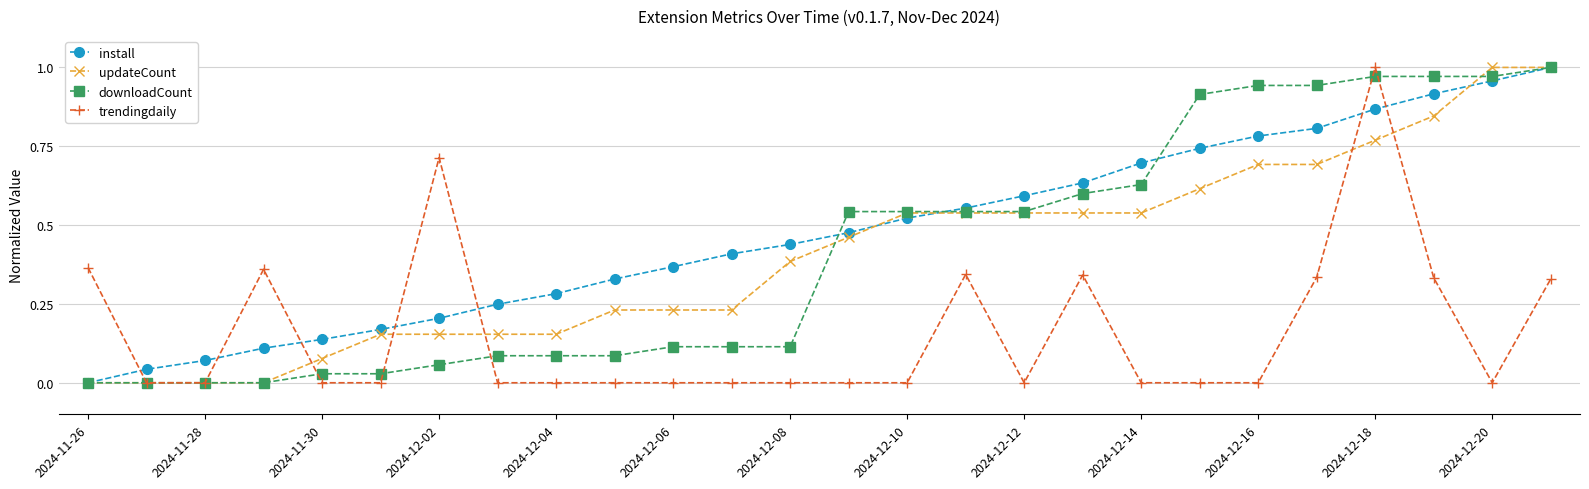

True or false: trendingdaily has more than 2 interior local peaks.

True